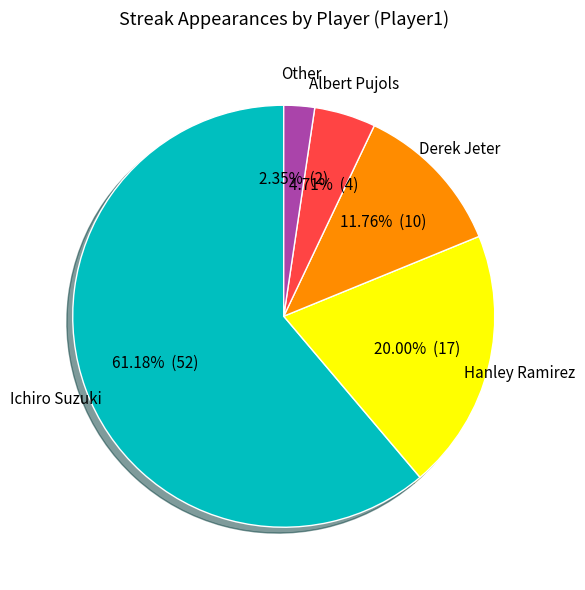

What percentage is NOT represented by Ichiro Suzuki?

38.8%